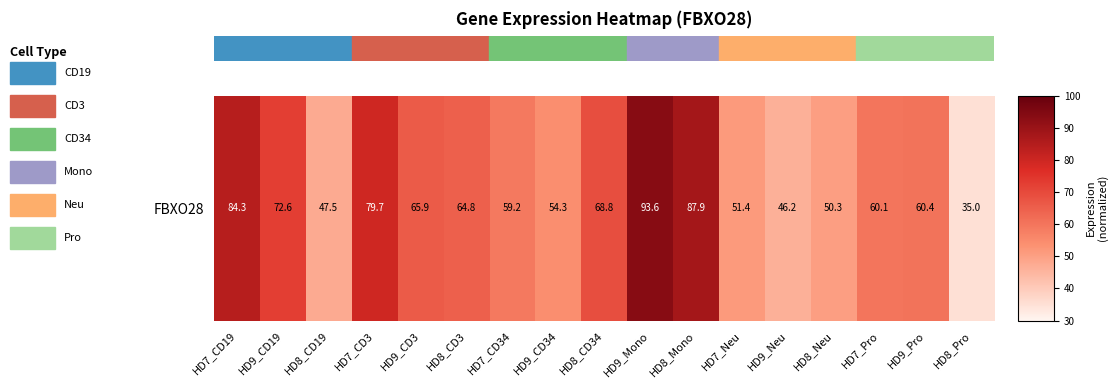

What is the difference between the maximum and minimum values?

58.6